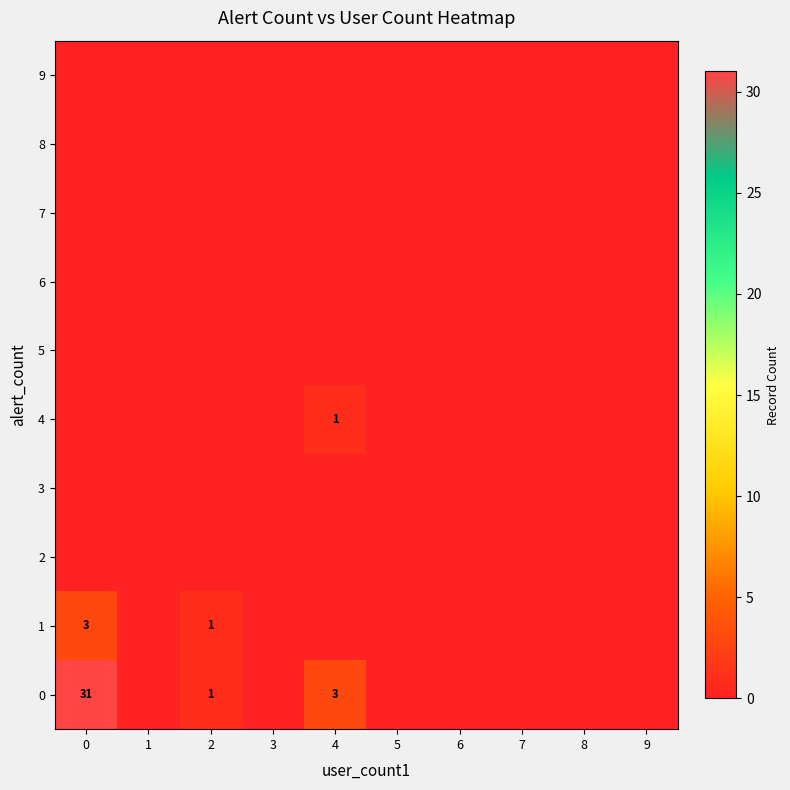

How many data points in row_1 are above 0?

2